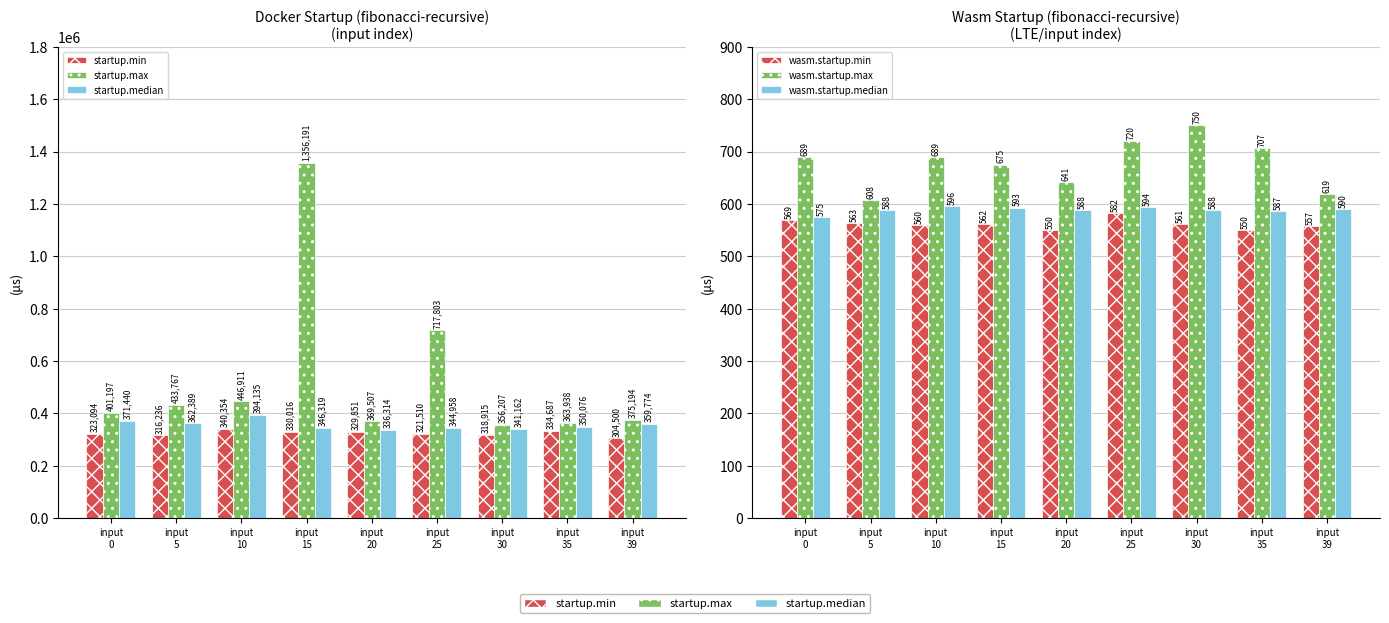

Reading left to right, extract all data points from this chart.

startup.min: 323094	316236	340354	330016	329851	321510	318915	334687	304500
startup.max: 401197	433767	446911	1356191	369507	717803	356207	363938	375194
startup.median: 371440	362389	394135	346319	336314	344958	341162	350076	359774
wasm.startup.min: 569	563	560	562	550	582	561	550	557
wasm.startup.max: 689	608	689	675	641	720	750	707	619
wasm.startup.median: 575	588	596	593	588	594	588	587	590